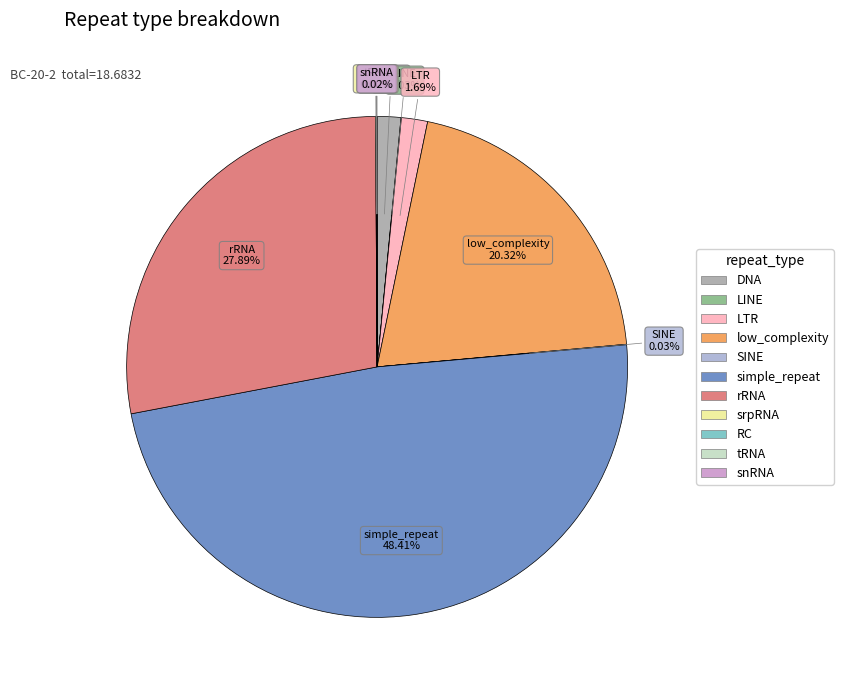

Does any single category account for the majority?

No